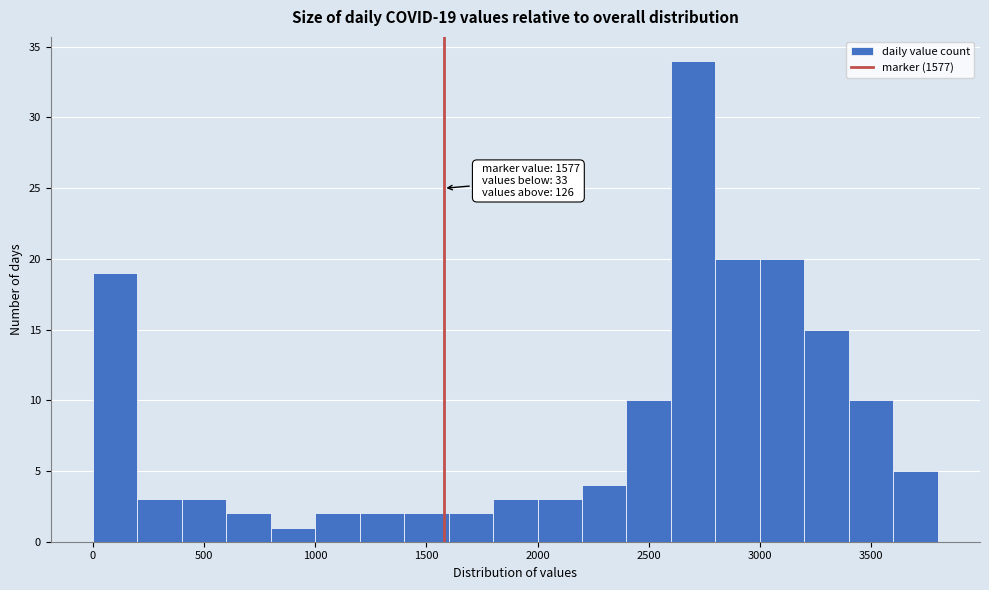

Which range on the x-axis has the tallest bar?

2600 to 2800